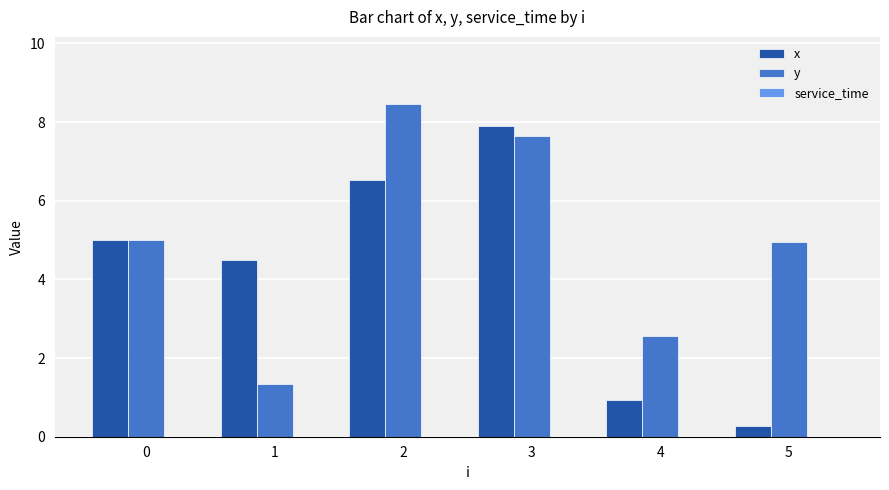

What is the difference between the maximum and minimum values in the y series?

7.1